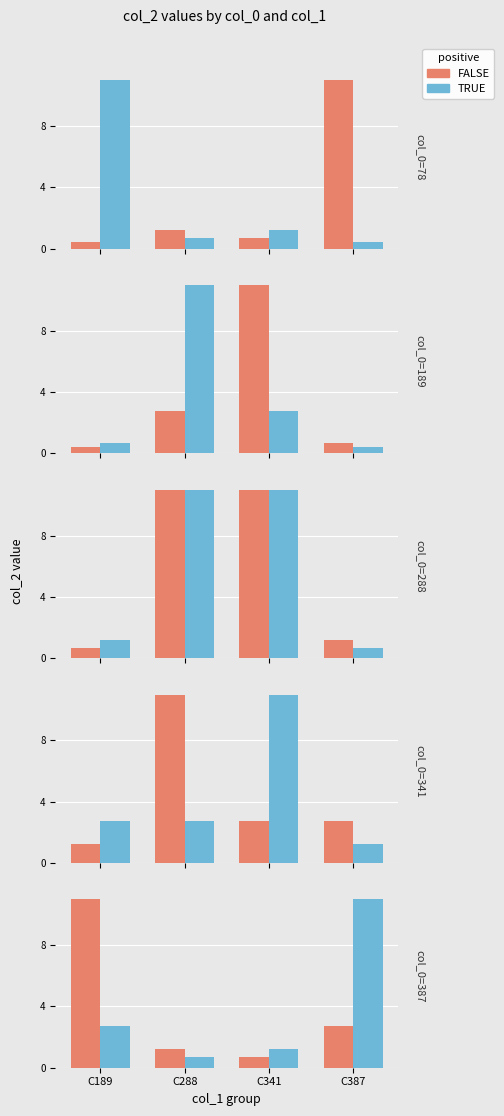

Which series has the largest range (max minus min)?

FALSE